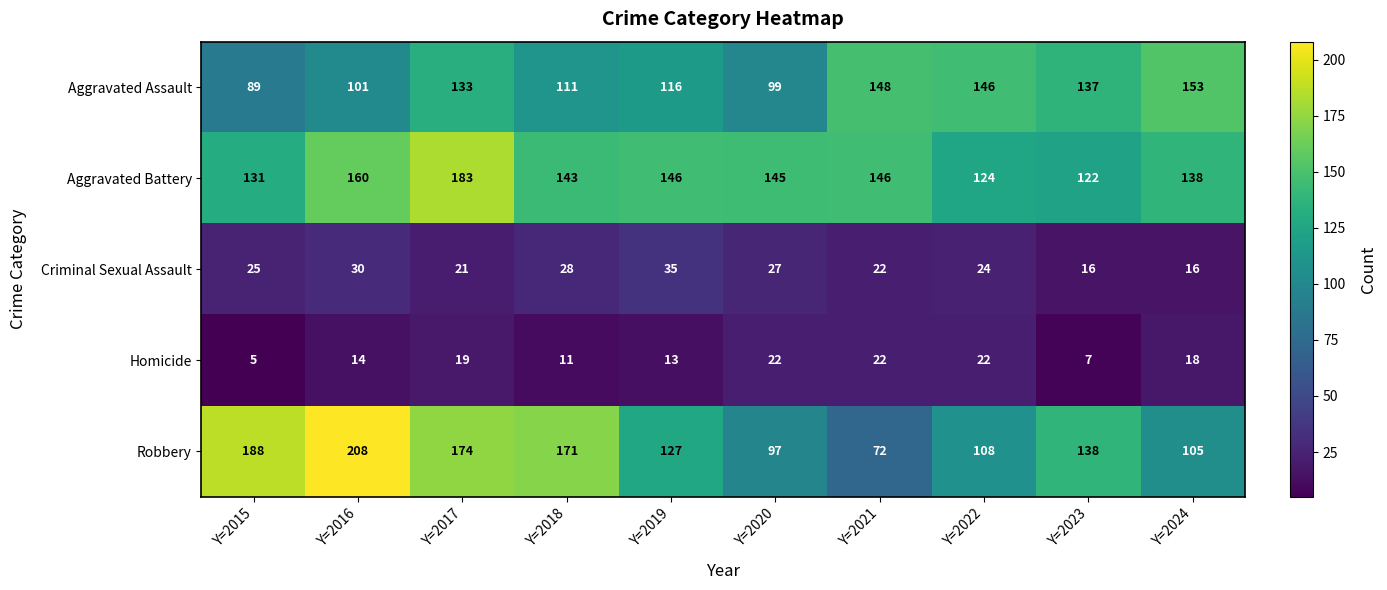

What is the highest value of the Criminal Sexual Assault series?

35